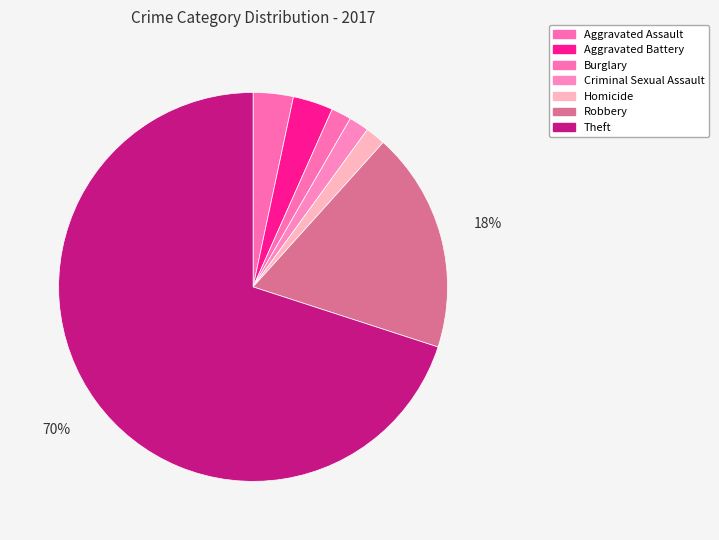

Which has a higher value, Aggravated Battery or Aggravated Assault?

Aggravated Battery